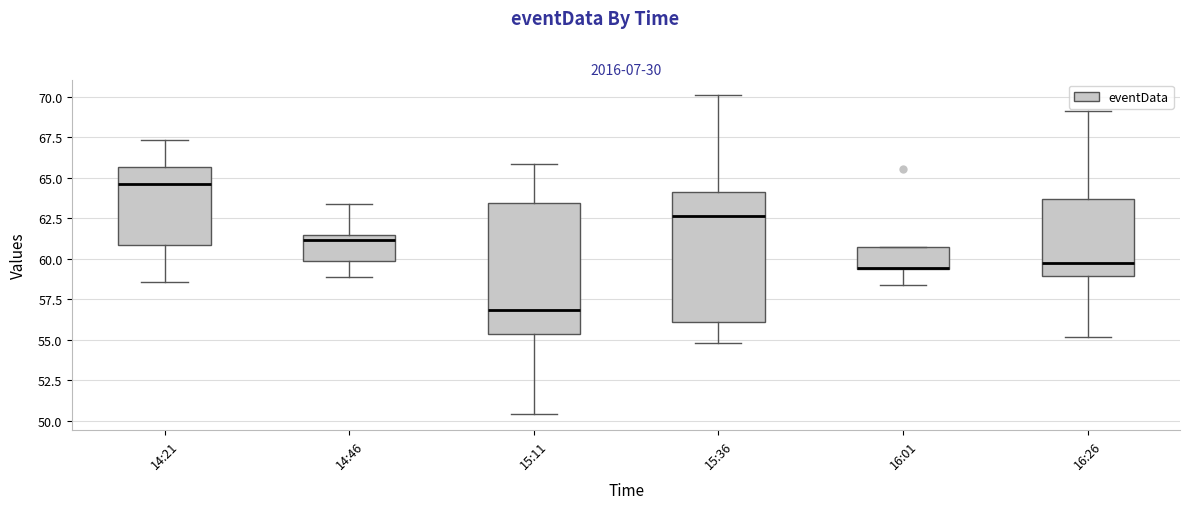

Reading left to right, transcribe this box plot: for each box, give where its median line is, the range the box spans, and where its two whiskers end, as read against the y-axis. The values are not printed on the chart, so give them approximately, as read against the axis.

14:21: median 64.5, box 61.0 to 65.5, whiskers 58.5 to 67.5
14:46: median 61.0, box 60.0 to 61.5, whiskers 59.0 to 63.5
15:11: median 57.0, box 55.5 to 63.5, whiskers 50.5 to 66.0
15:36: median 62.5, box 56.0 to 64.0, whiskers 55.0 to 70.0
16:01: median 59.5 (drawn on the box's lower edge), box 59.5 to 60.5, whiskers 58.5 to 60.5
16:26: median 59.5, box 59.0 to 63.5, whiskers 55.0 to 69.0